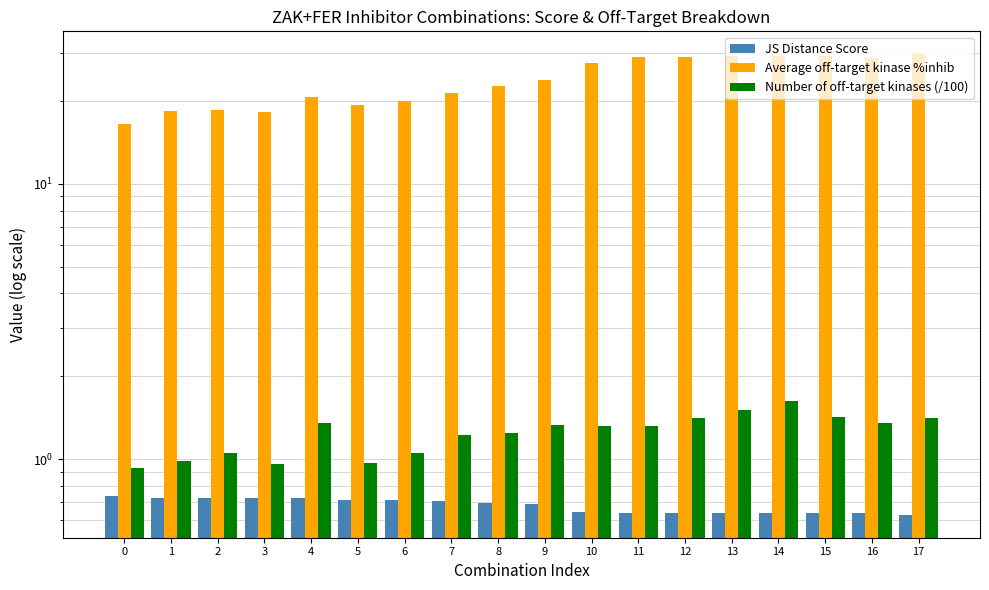

The Number of off-target kinases (/100) series shows 1.0 at 5. True or false?

True